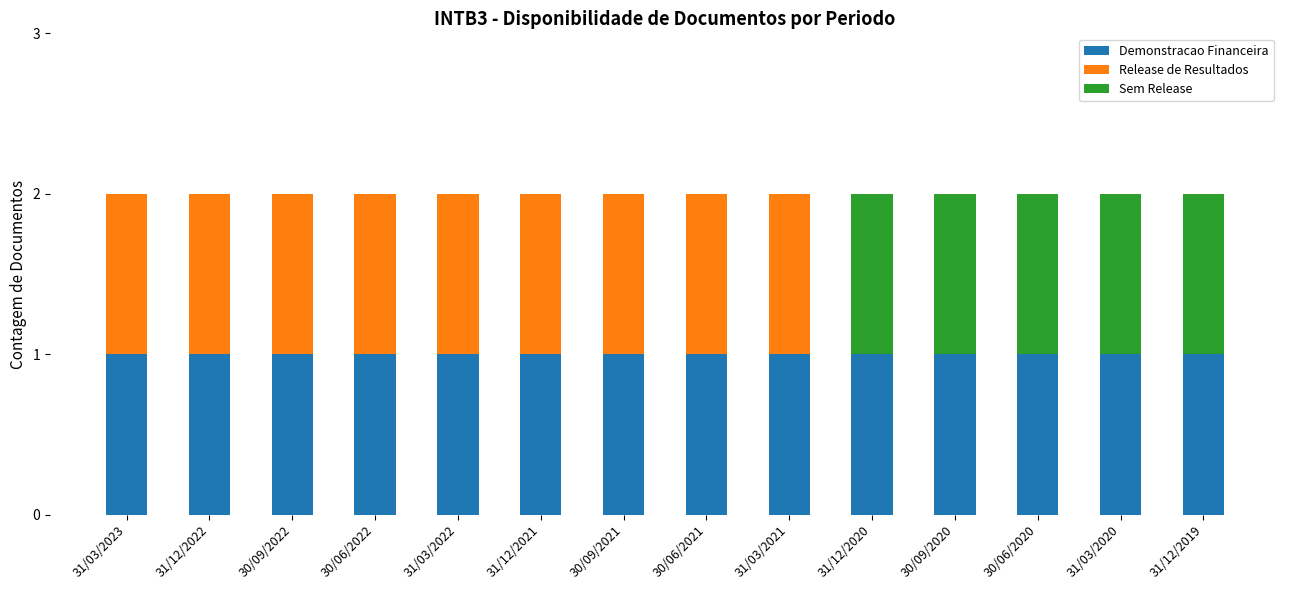

Is it true that Demonstracao Financeira equals 2 at 30/09/2022?

False